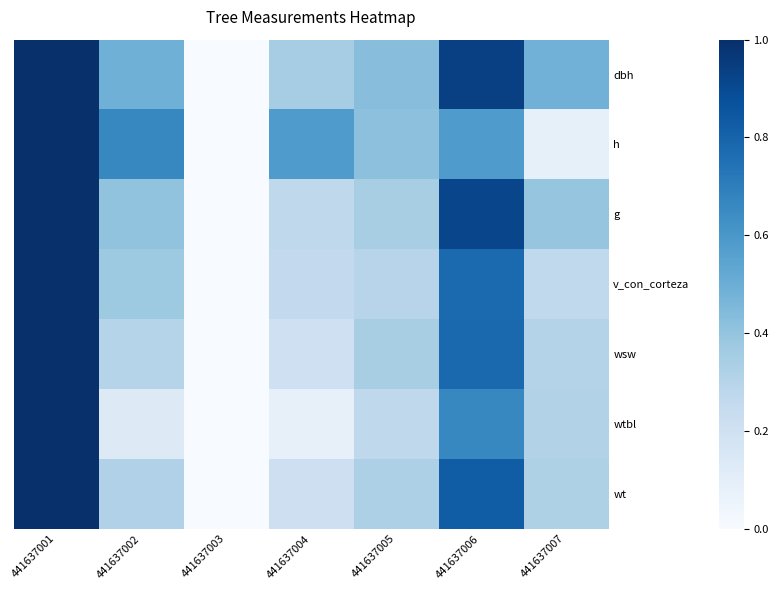

Which has a higher value, 441637007 or 441637003?

441637007